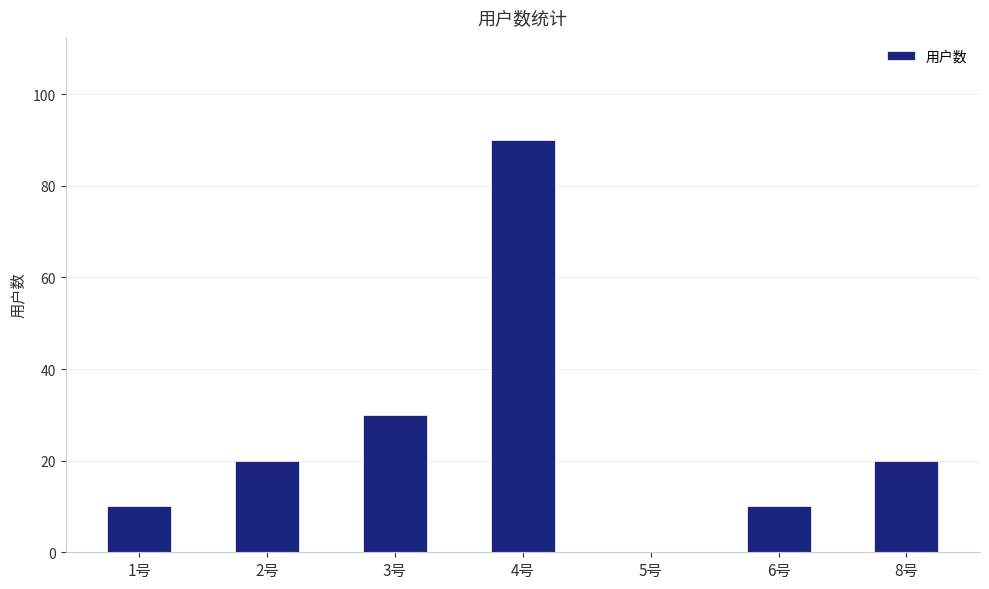

Reading right to left, transcribe all the data shown in this chart.

8号=20	6号=10	5号=0	4号=90	3号=30	2号=20	1号=10